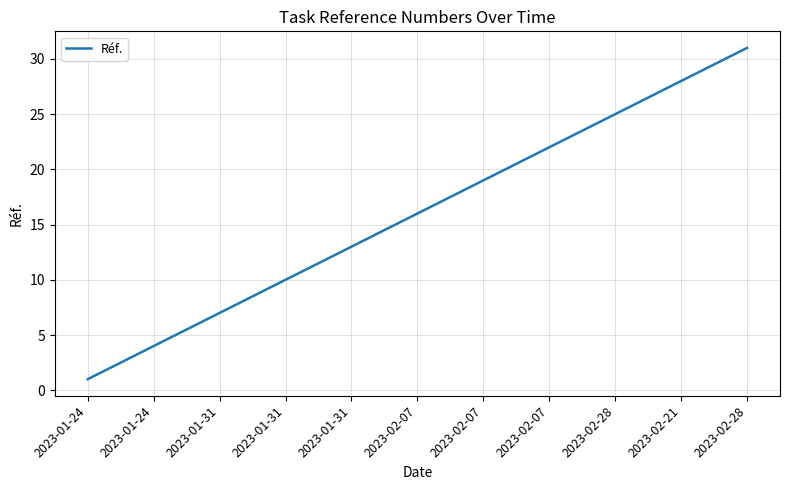

What is the greatest value displayed?

31